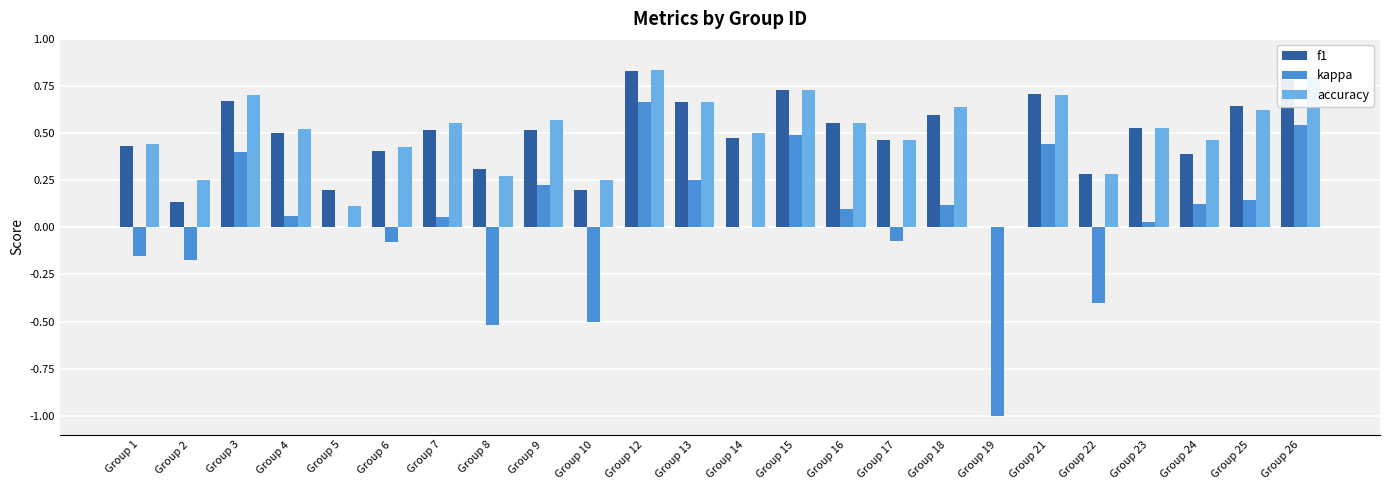

True or false: accuracy has a value of 0.5 at Group 24.

True